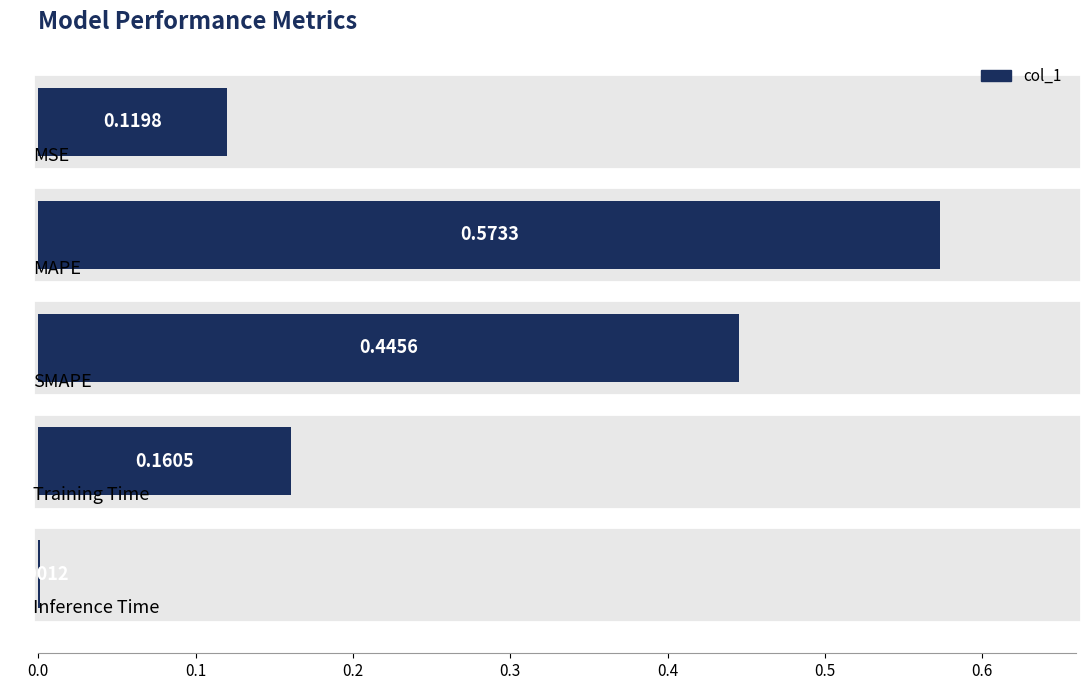

What is the sum of all values?

1.3